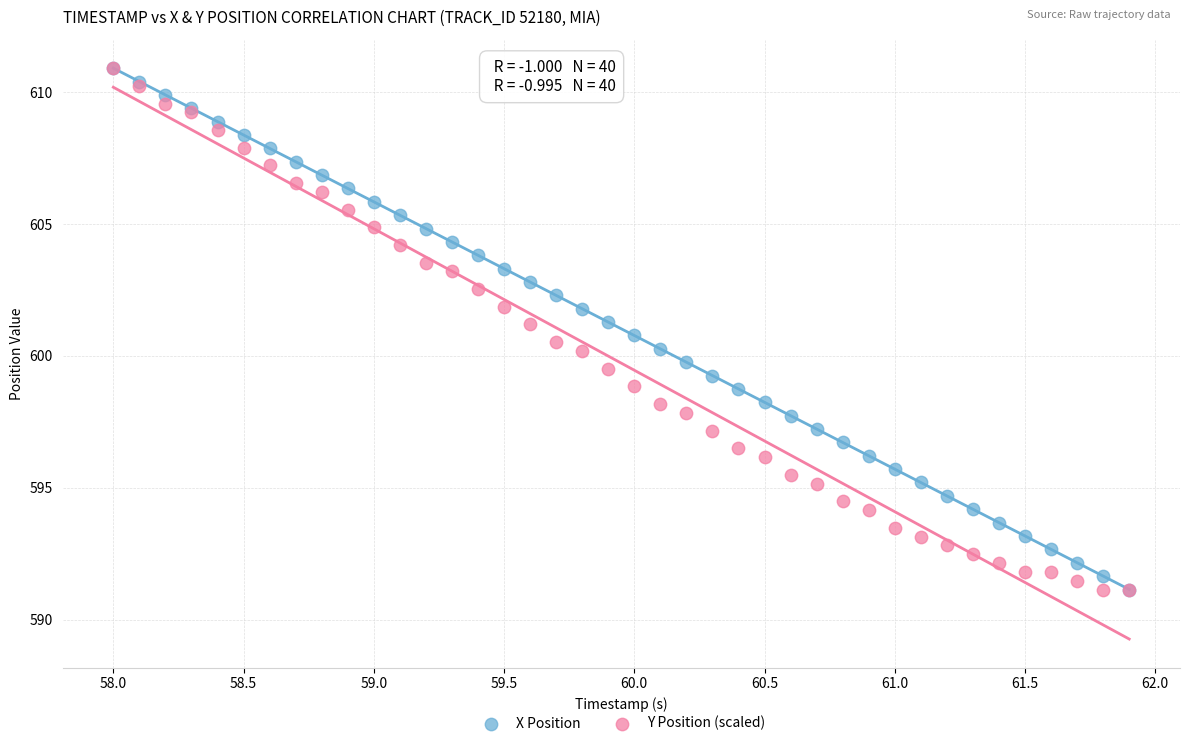

What are all the series names shown in the legend?

X Position, Y Position (scaled)